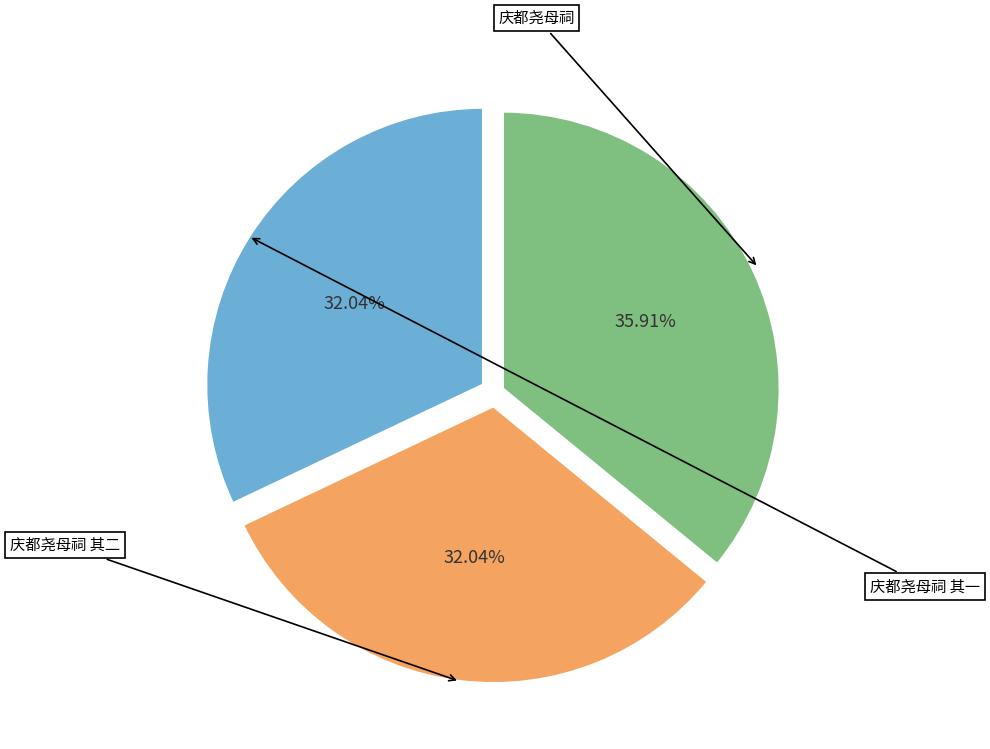

What is the total percentage of 庆都尧母祠 and 庆都尧母祠 其二?

68.0%